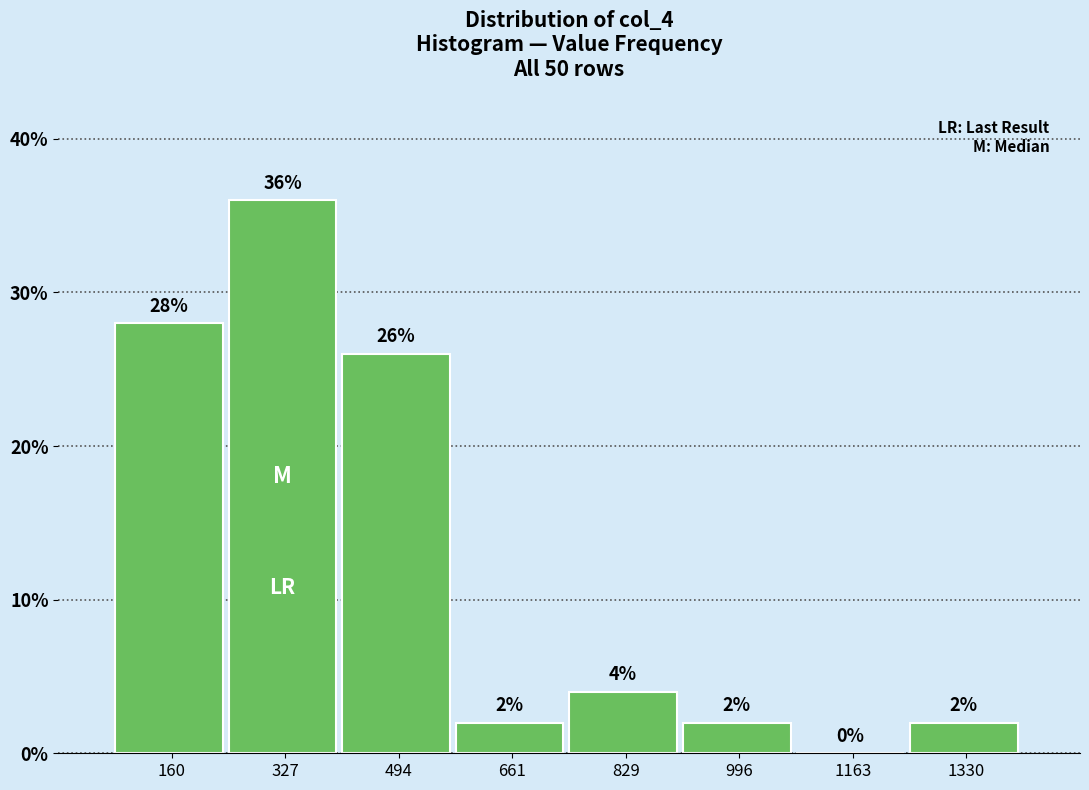

Over which range of the x-axis is the bar tallest?

240 to 420